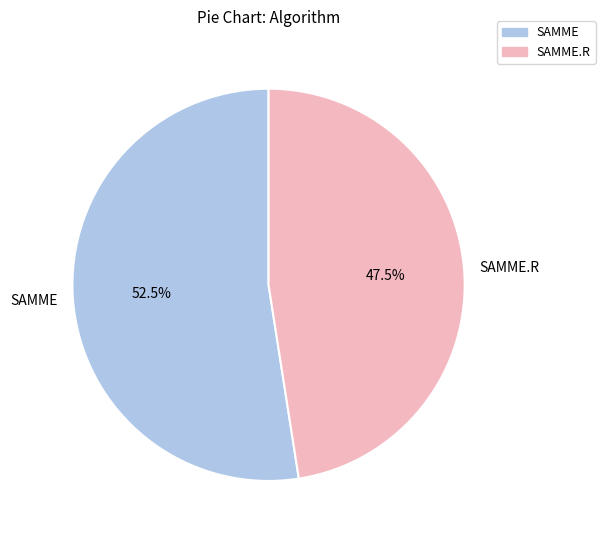

Count the number of slices in the pie.

2